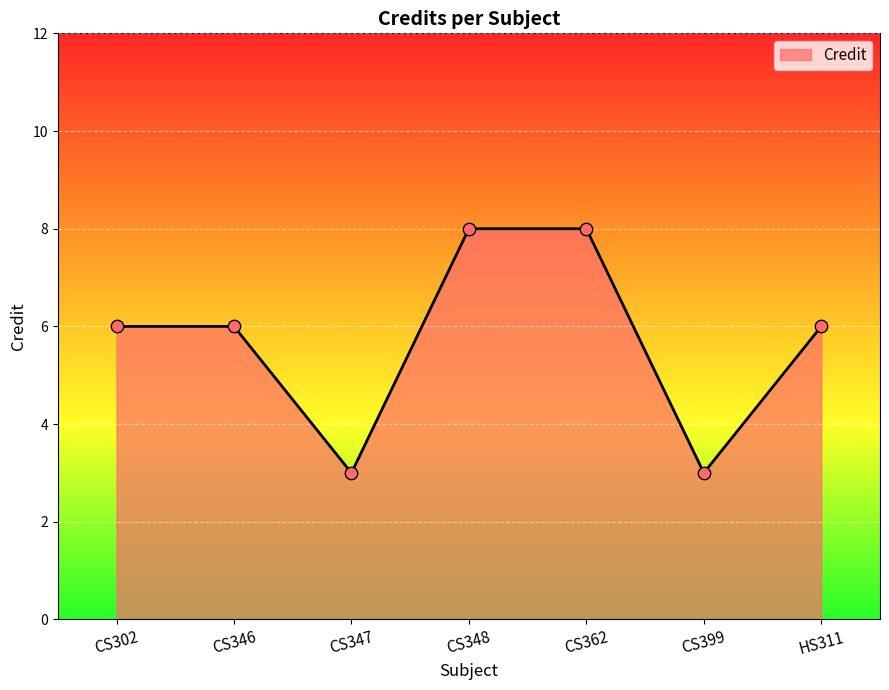

What is the change in value from CS362 to CS399?

-5